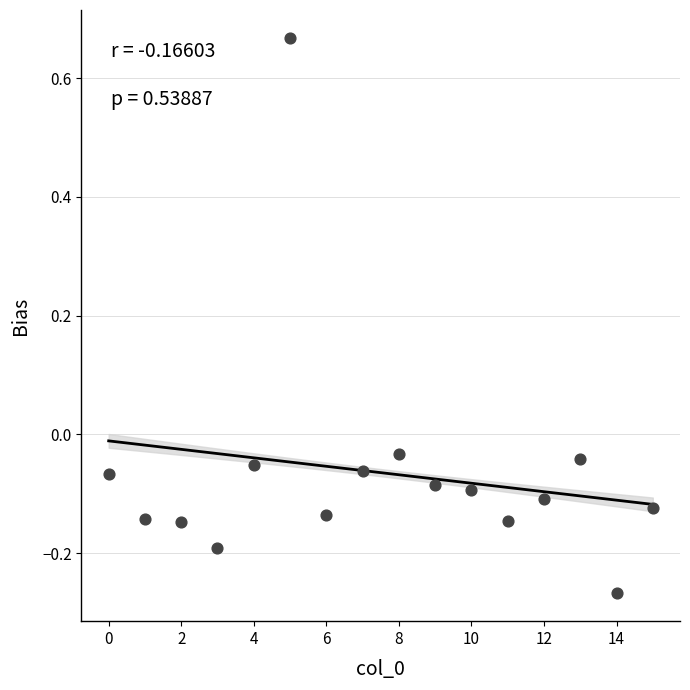

What is the range of Y values (max minus min)?

0.9